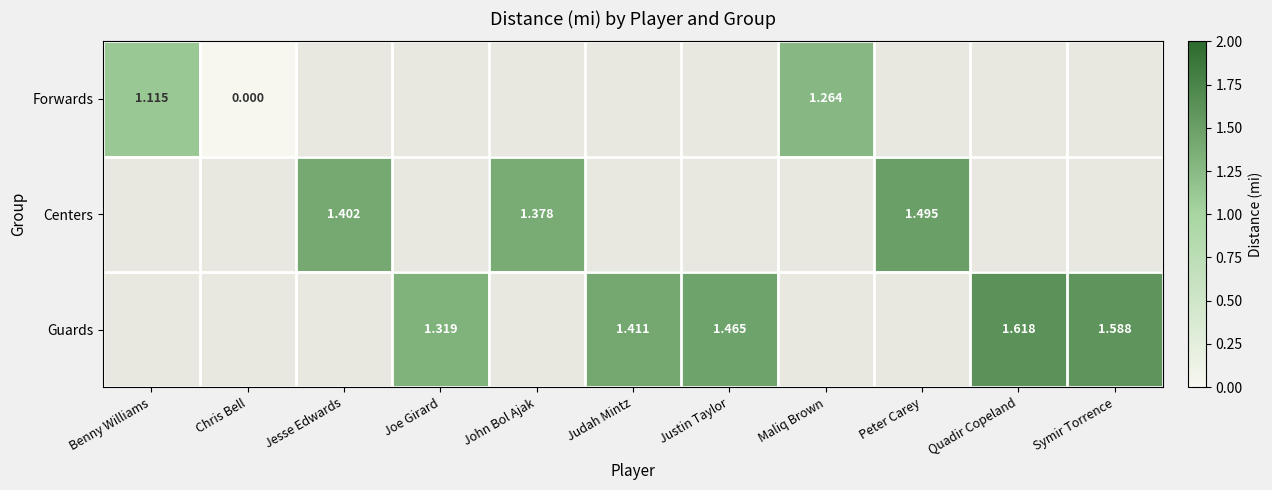

Is the value of Guards at Justin Taylor greater than the value of Centers at Peter Carey?

No